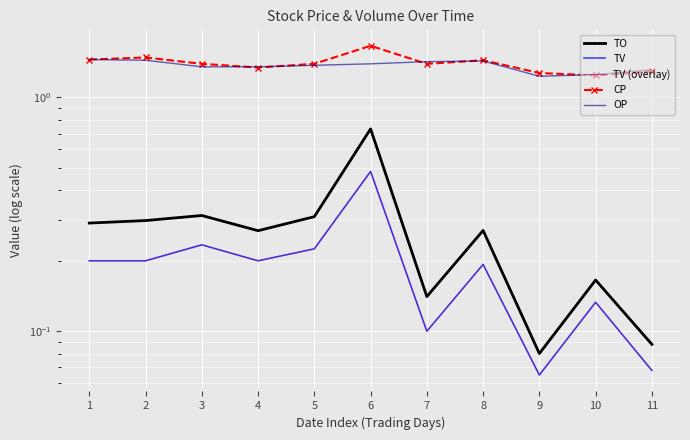

True or false: TV (overlay) and CP cross at least once.

False